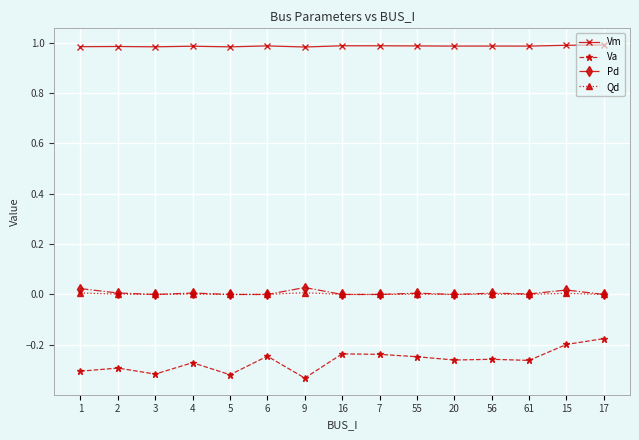

True or false: Qd and Vm intersect in this chart.

False